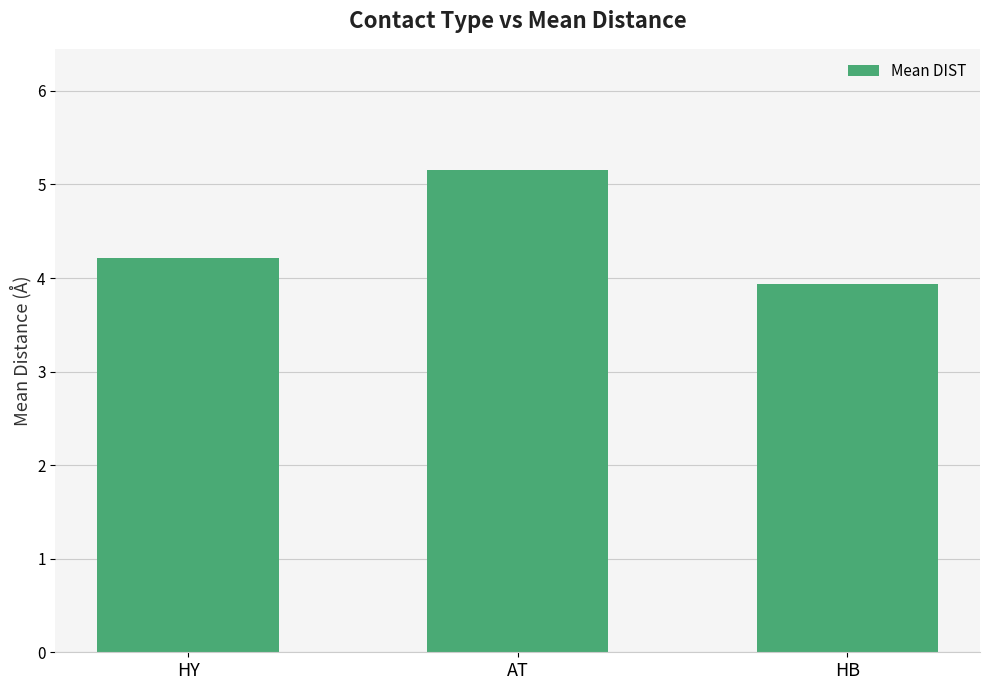

Approximately how many times larger is the value at HY compared to AT?

0.8